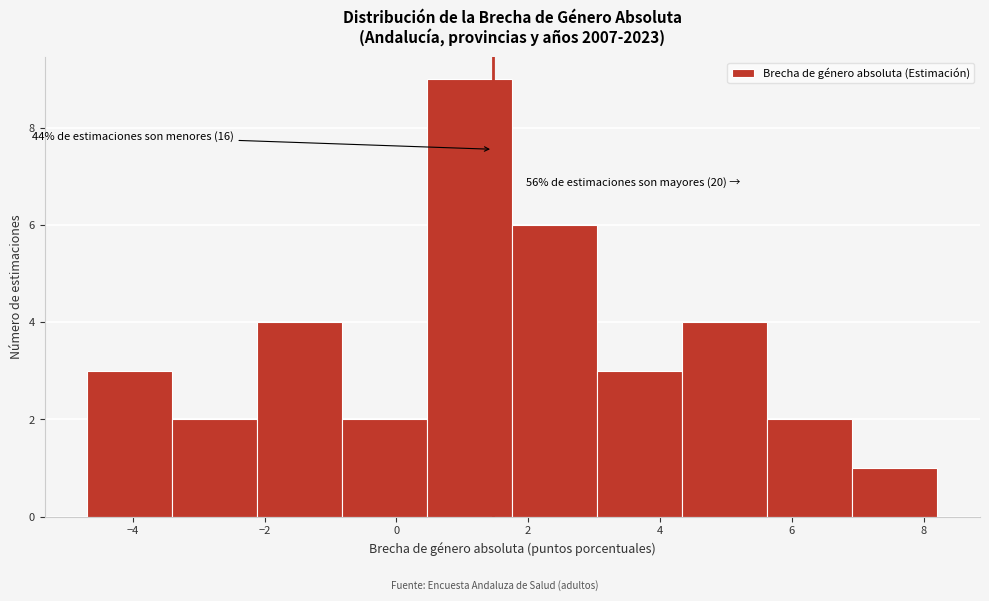

Over which range of the x-axis is the bar tallest?

0.4 to 1.8